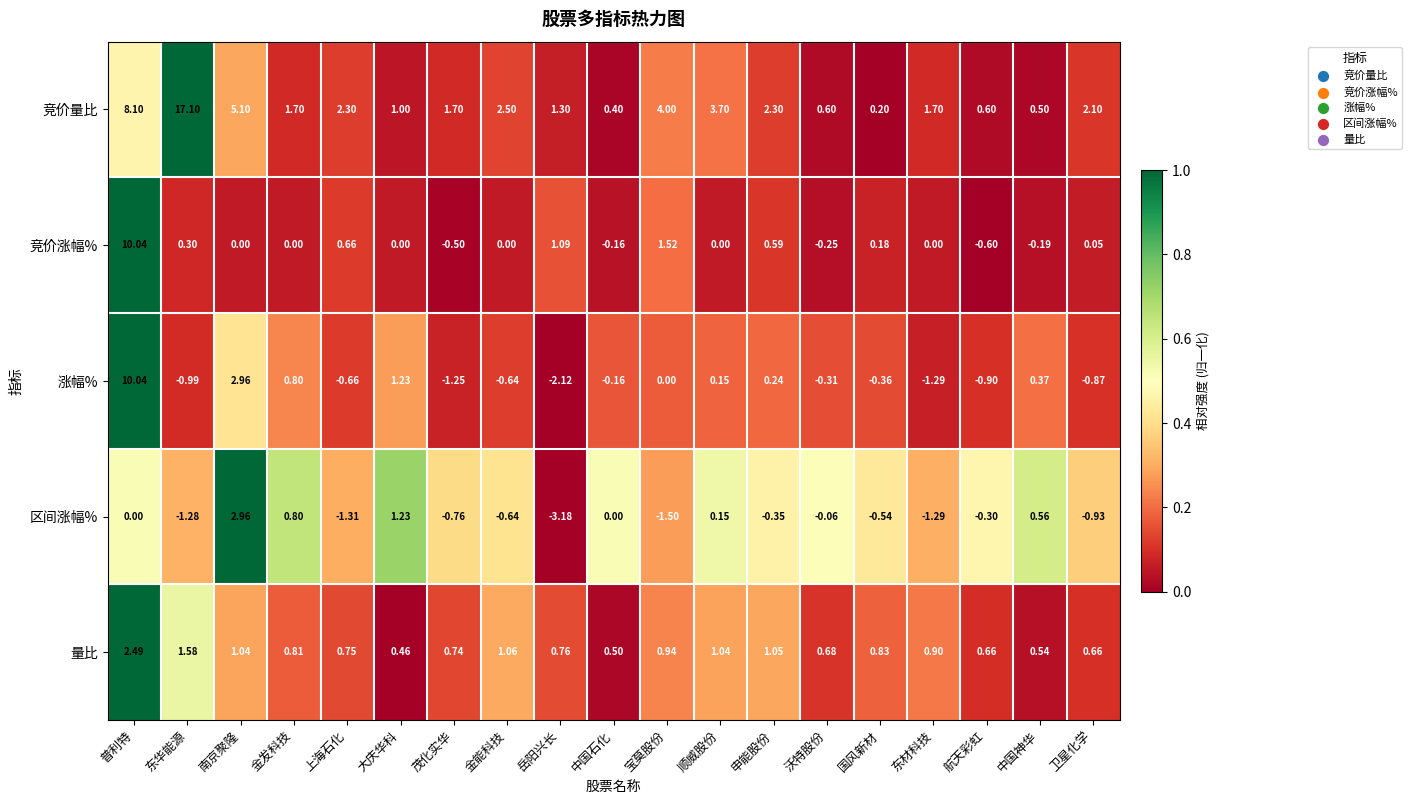

Which series has the largest total across all categories?

竞价量比